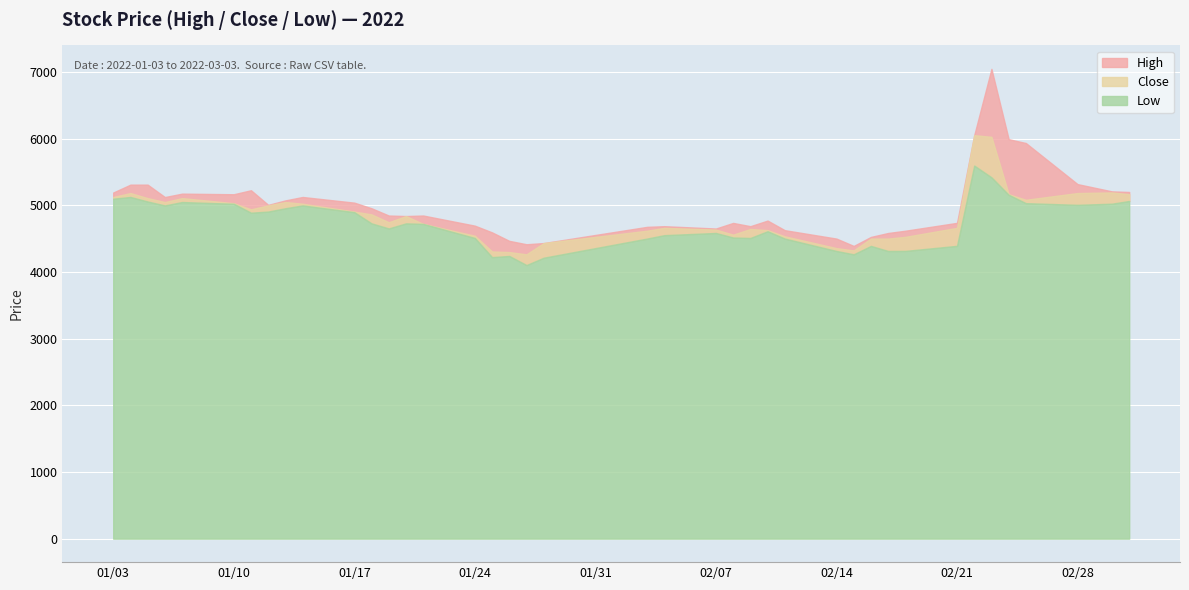

Where is the first local maximum for Low?

1